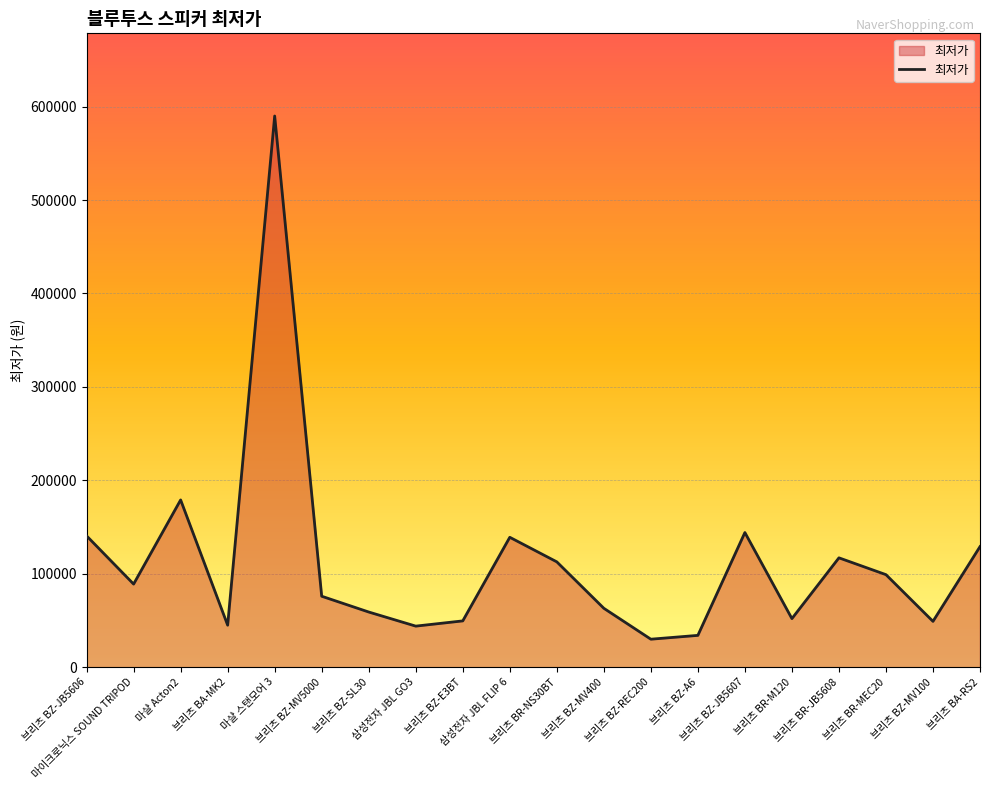

What is the difference between the maximum and minimum values?

560100